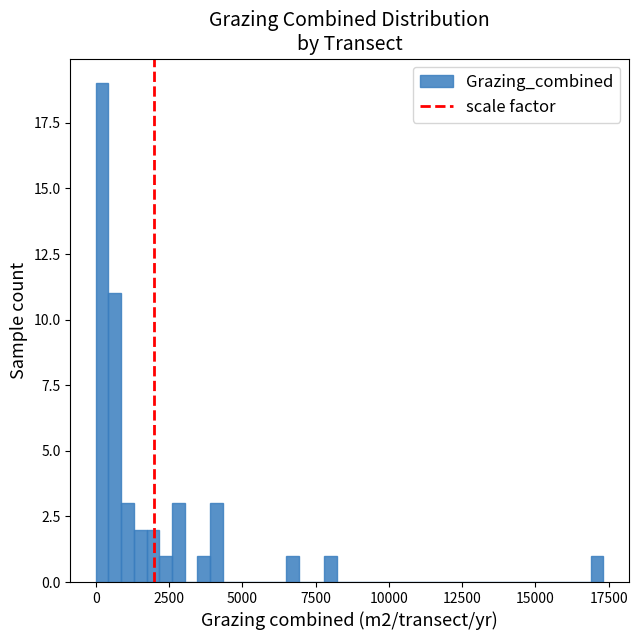

Around what value on the x-axis is the tallest bar? Give the approximate position of its centre, as read against the axis.

0